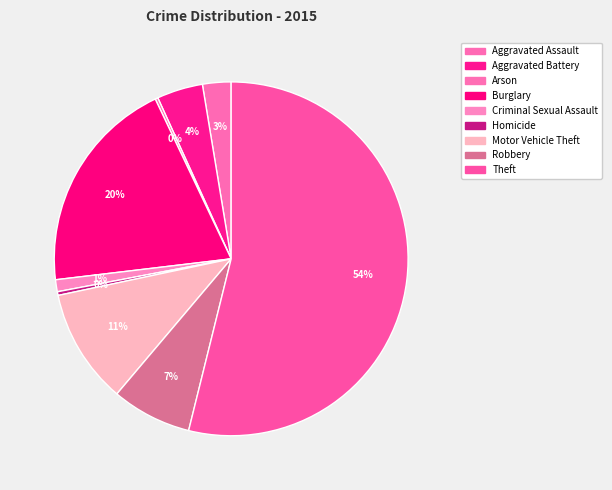

Approximately how many times larger is the value at Aggravated Assault compared to Robbery?

0.4